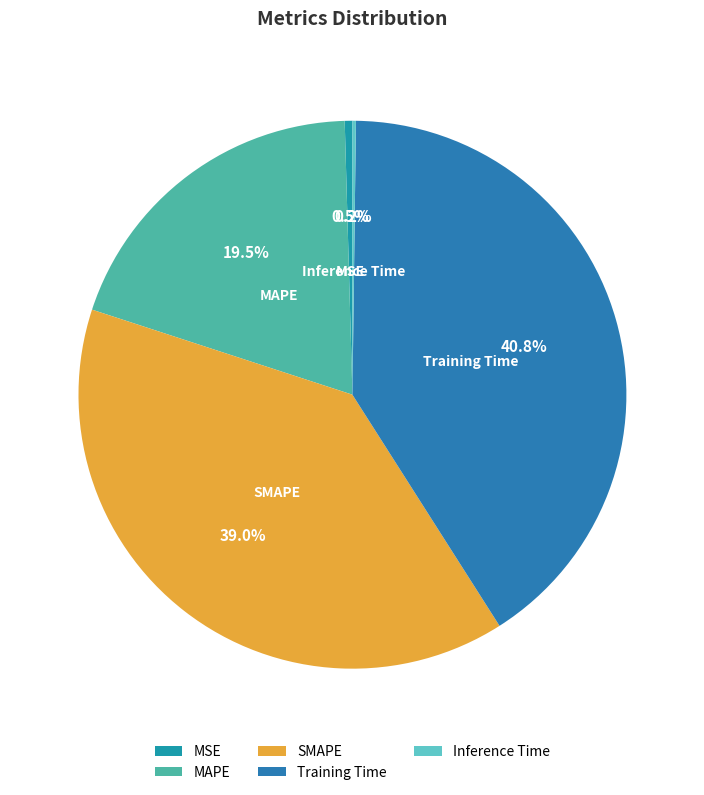

What is the total percentage of Training Time and MAPE?

60.3%